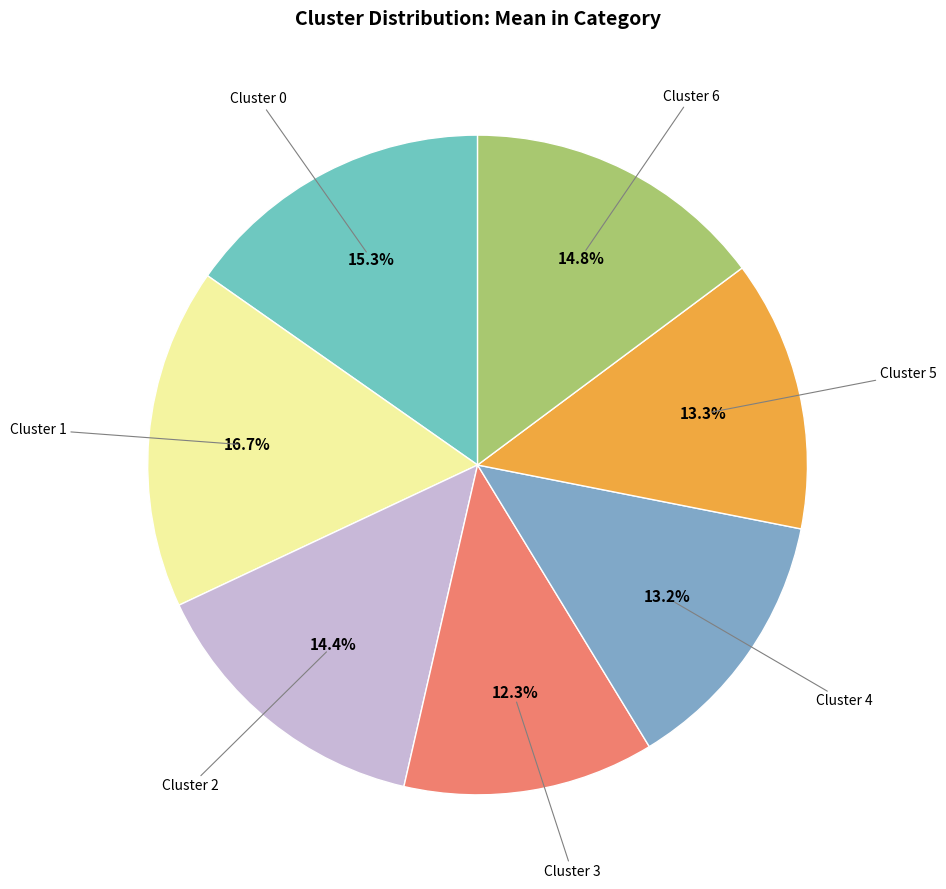

What is the smallest slice in the pie chart?

Cluster 3